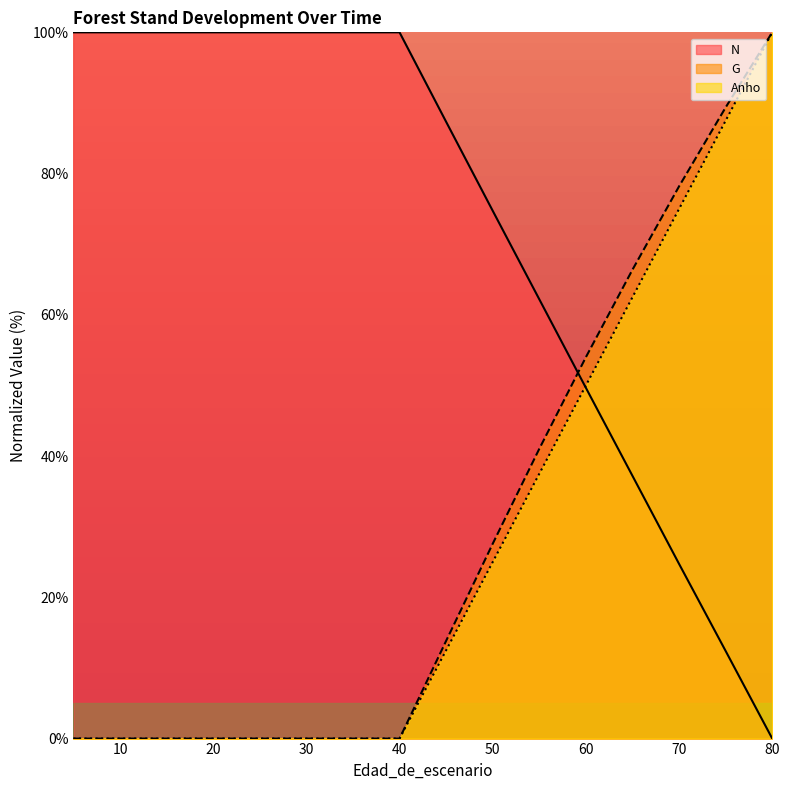

What is the spread (max minus min) of values at 75?

77.0